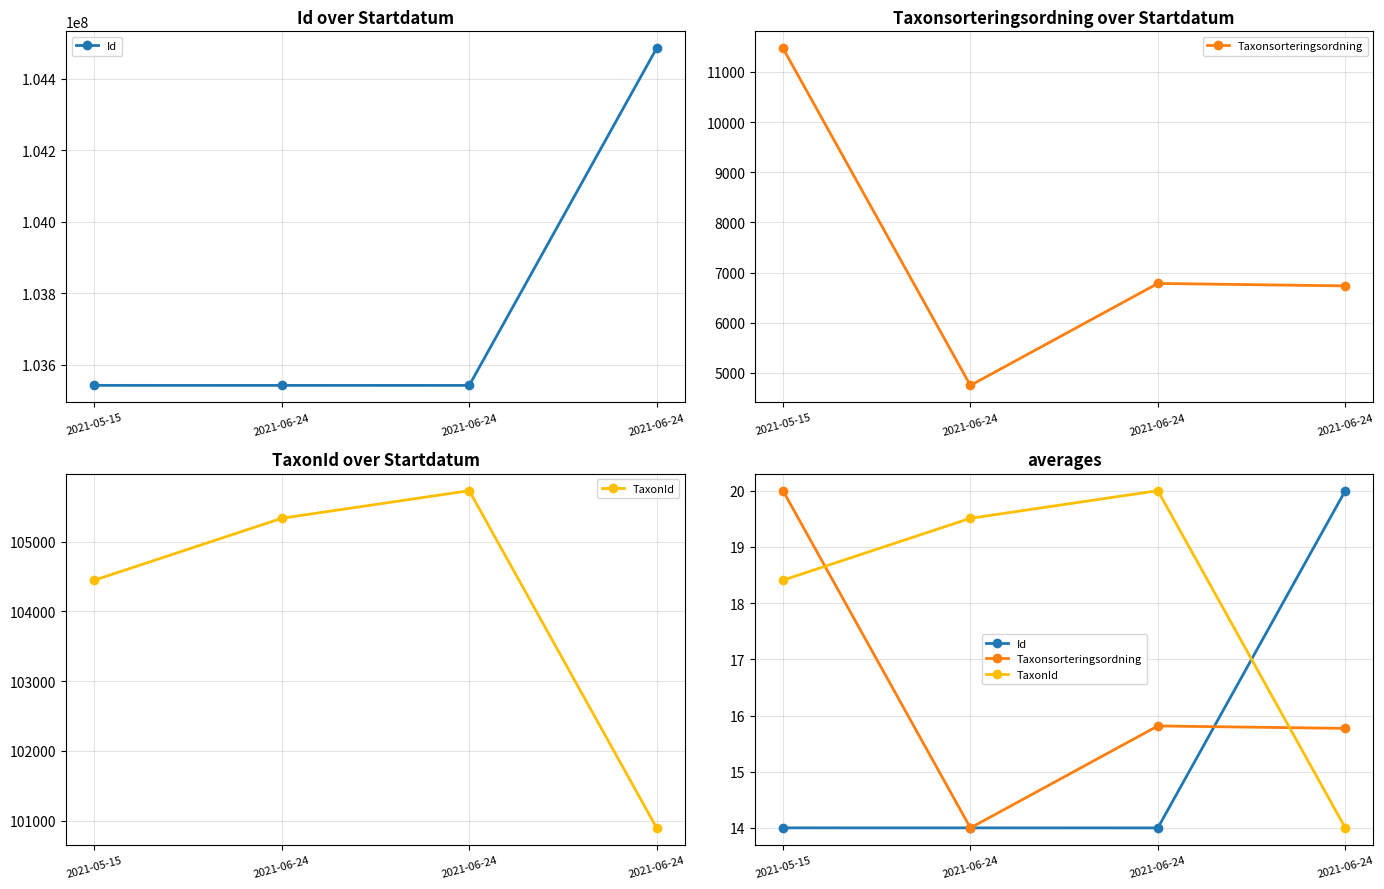

Which series ends up on top after the final intersection of Taxonsorteringsordning and Id?

Id